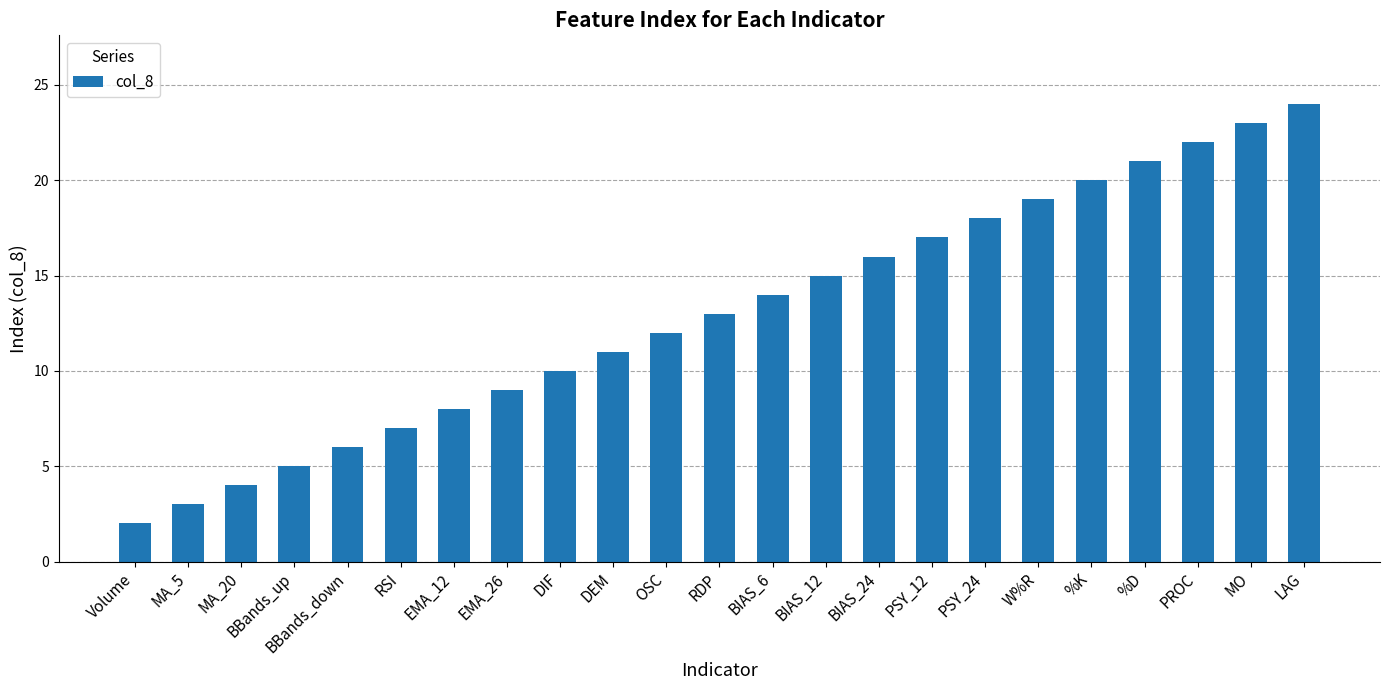

What is the label of the 10th bar from the left?

DEM